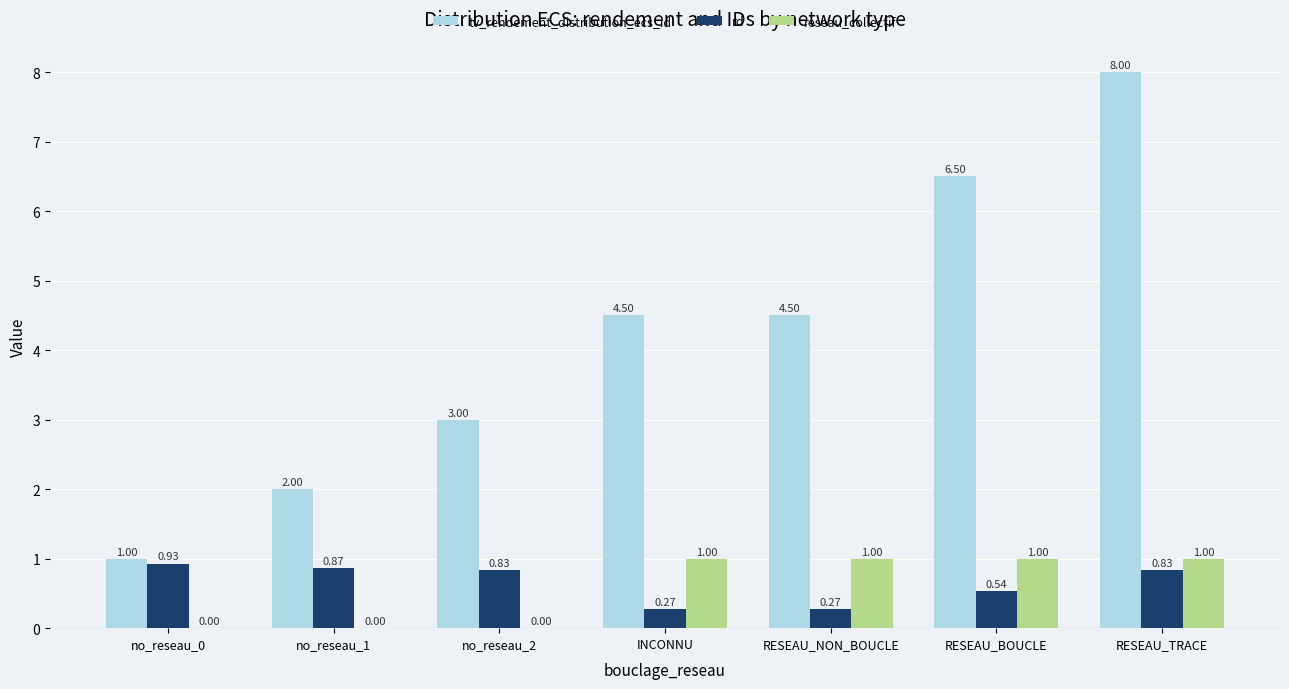

What is the sum of all tv_rendement_distribution_ecs_id values?

29.5